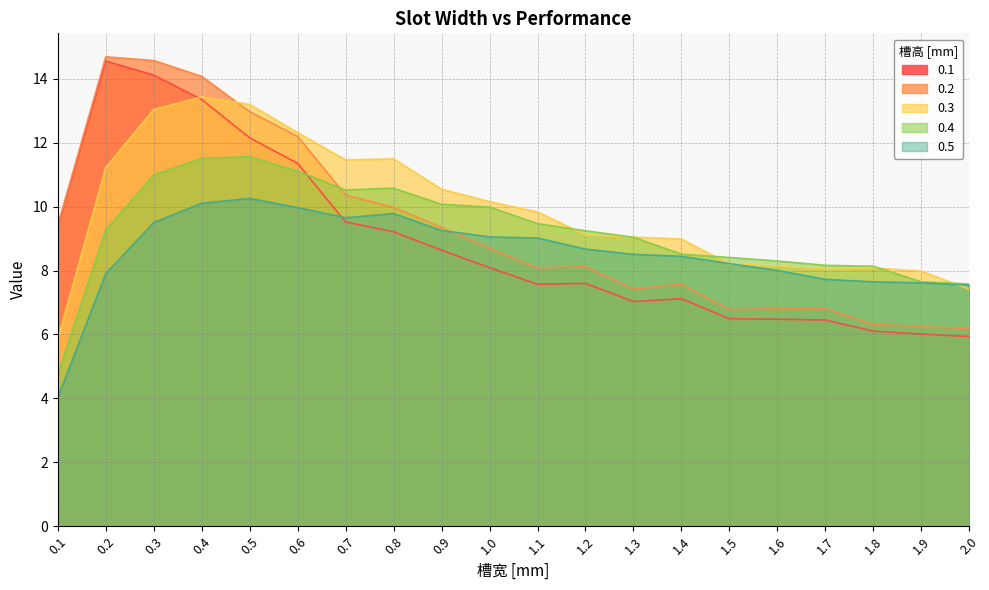

Does the chart display data point markers on the line(s)?

No